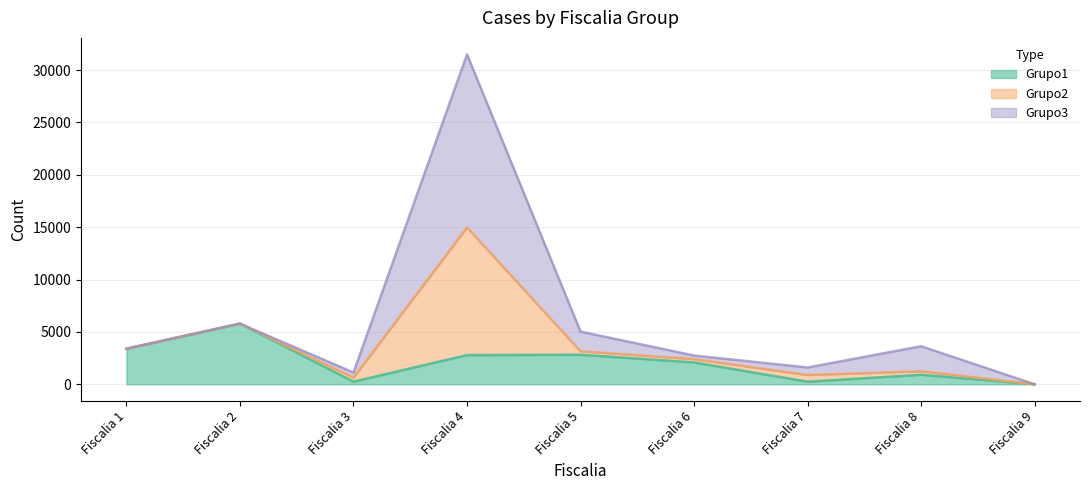

Which has a higher value, Fiscalia 5 or Fiscalia 2?

Fiscalia 2